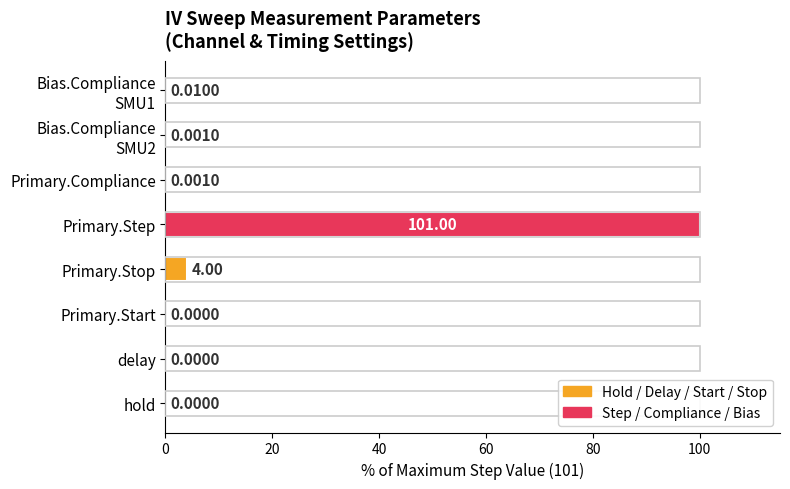

At which label is the value closest to 50?

Primary.Stop